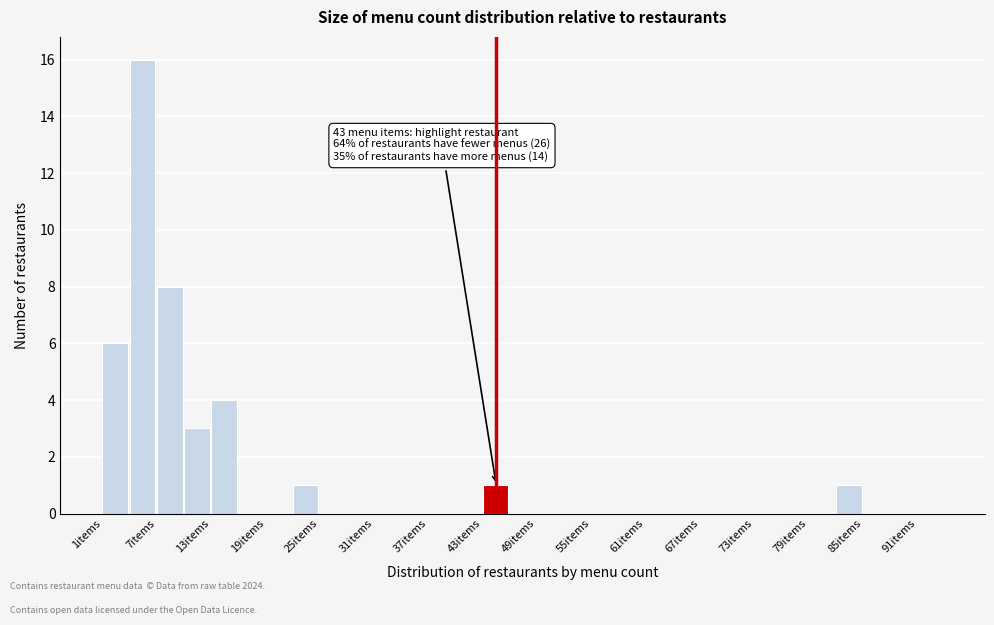

Around what value on the x-axis is the tallest bar? Give the approximate position of its centre, as read against the axis.

5